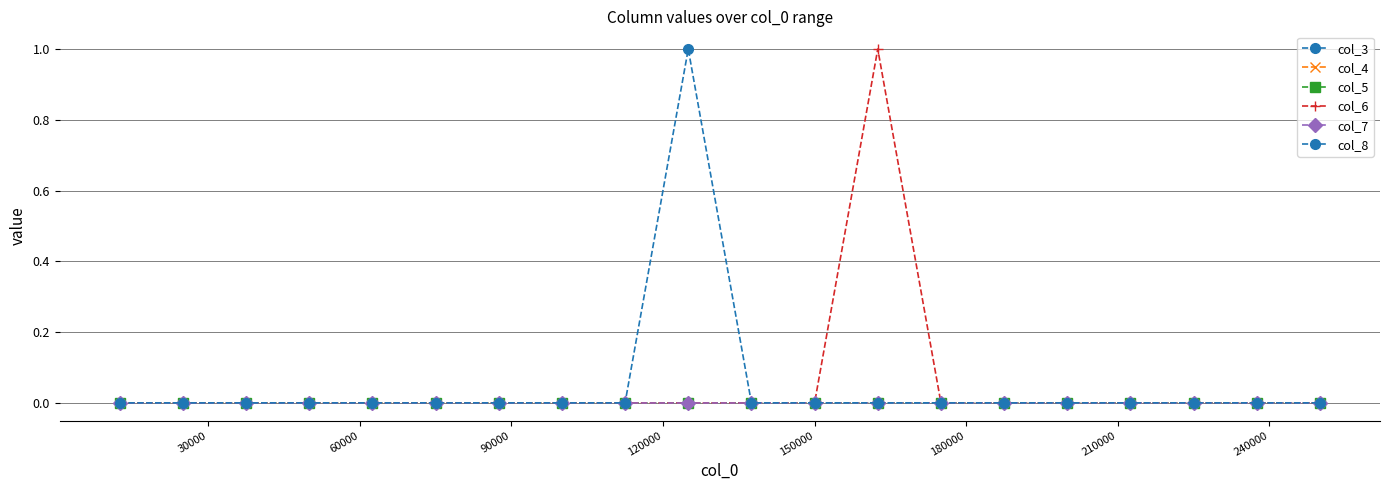

Which series has the widest spread of values?

col_6